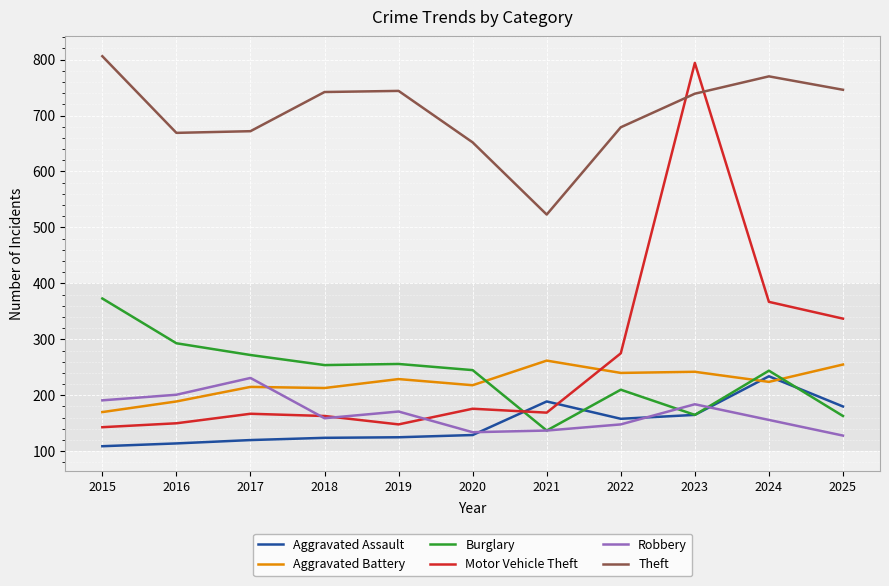

True or false: Theft and Burglary intersect in this chart.

False